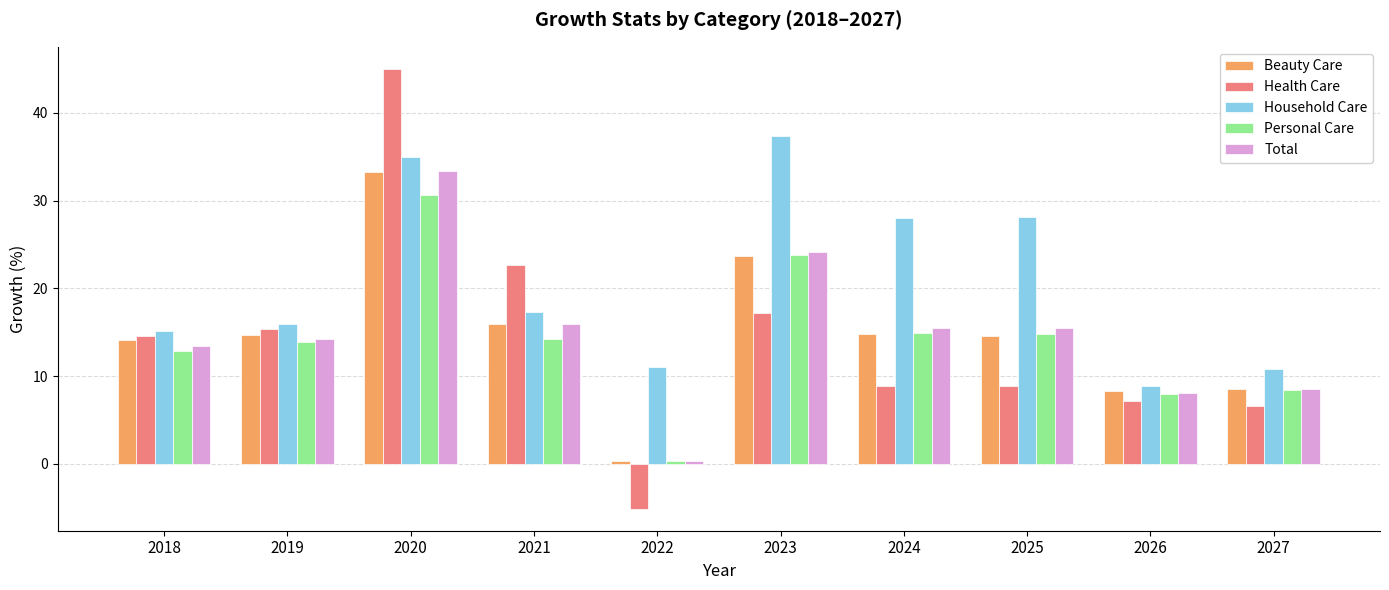

How many values in the Household Care series are below 17?

5